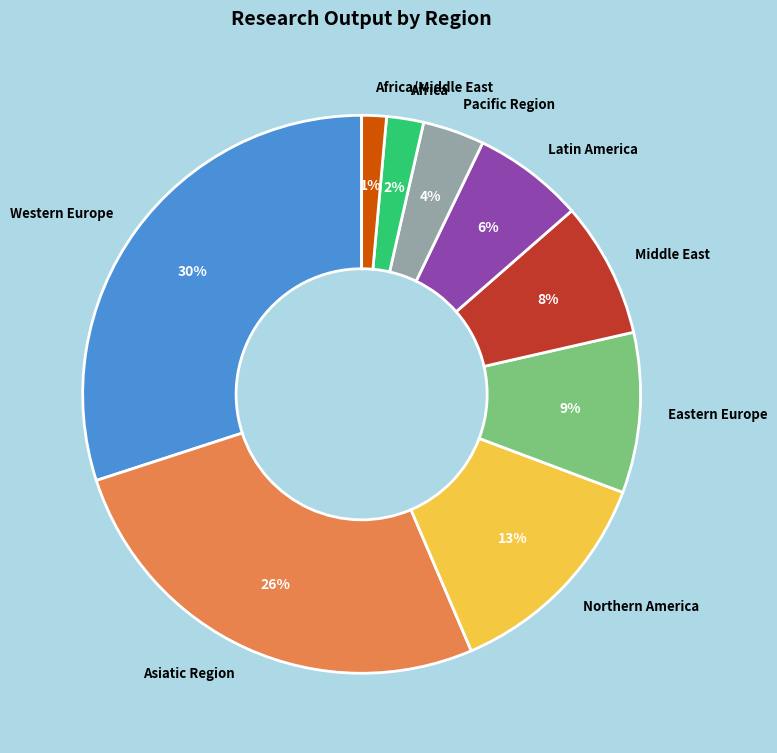

What is the ratio of the value at Eastern Europe to the value at Northern America?

0.7